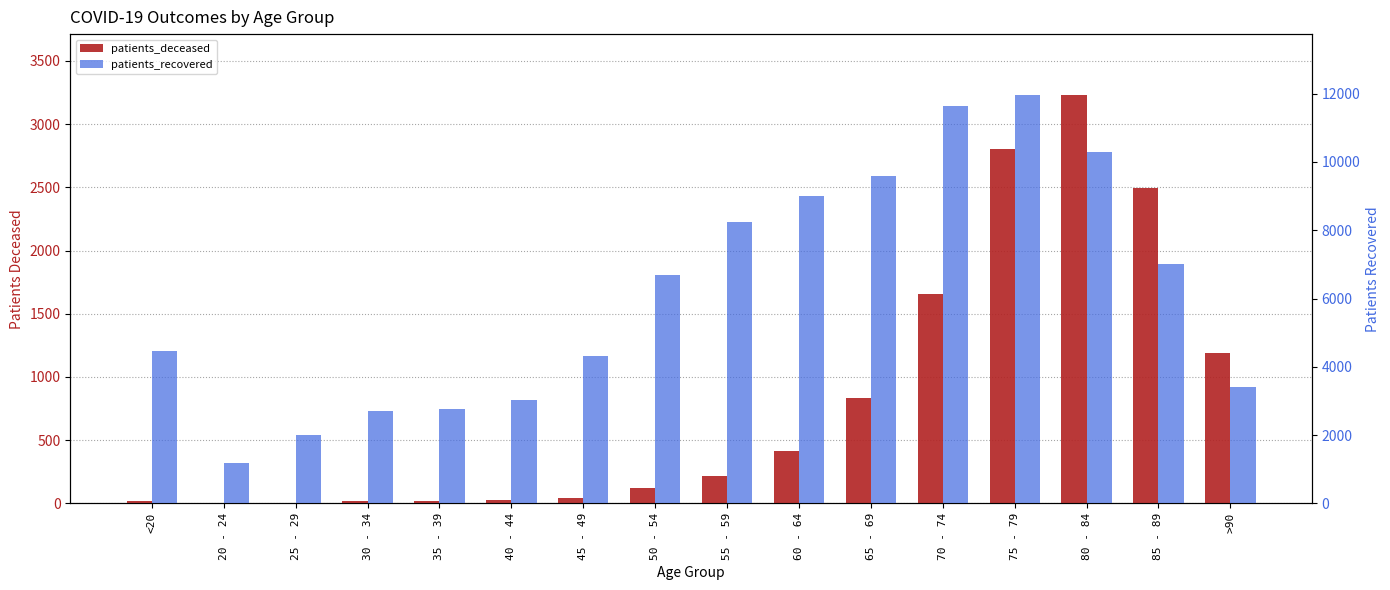

Which series has the largest total across all categories?

patients_recovered